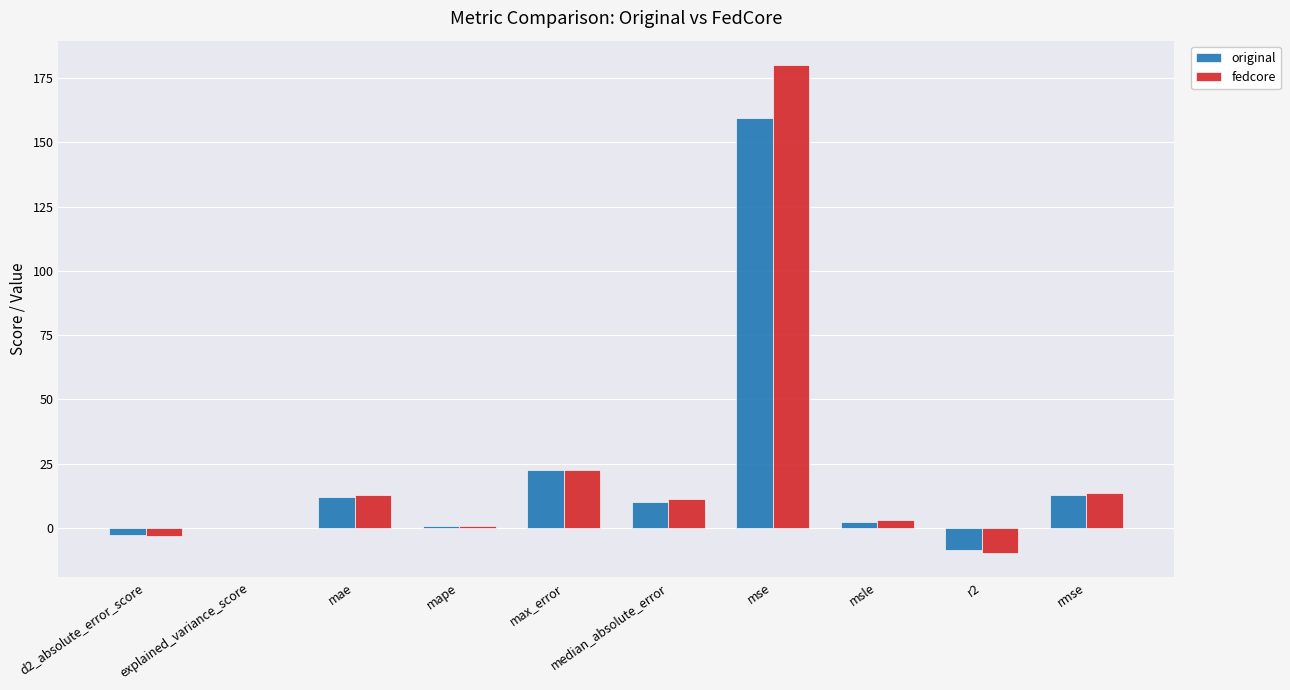

What is the average value of the fedcore series?

23.1